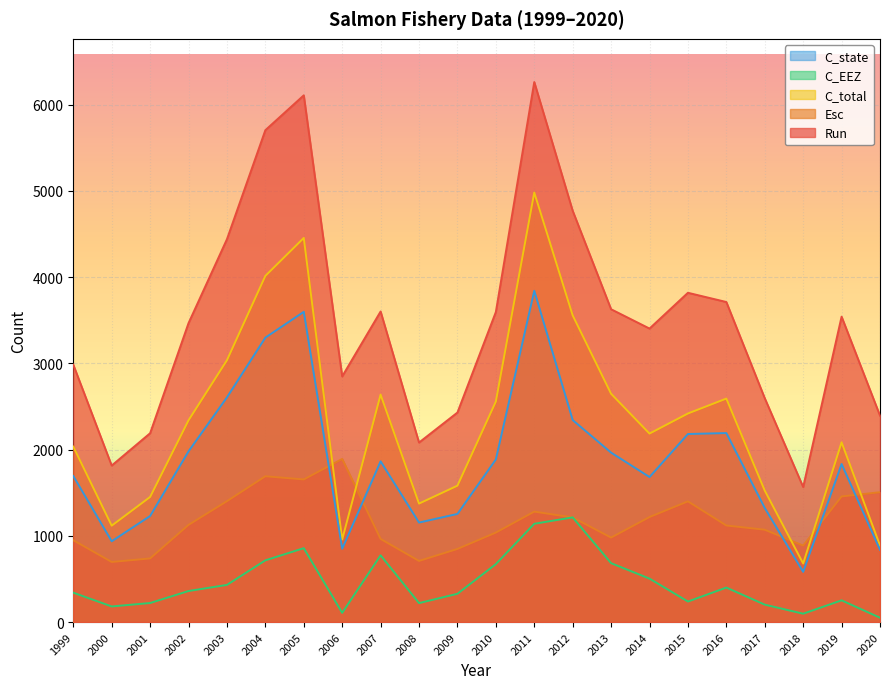

What is the greatest value displayed?

6263